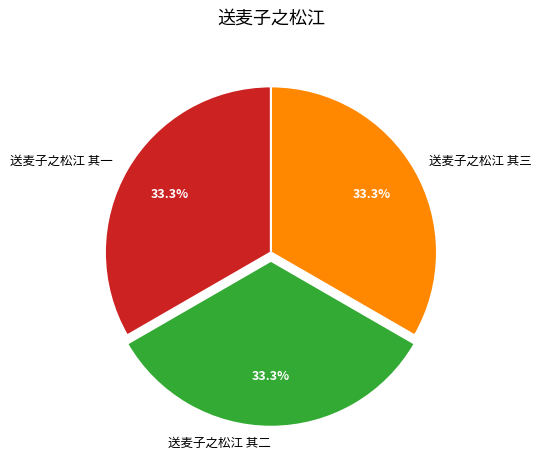

Approximately how many times larger is the value at 送麦子之松江 其一 compared to 送麦子之松江 其二?

1.0